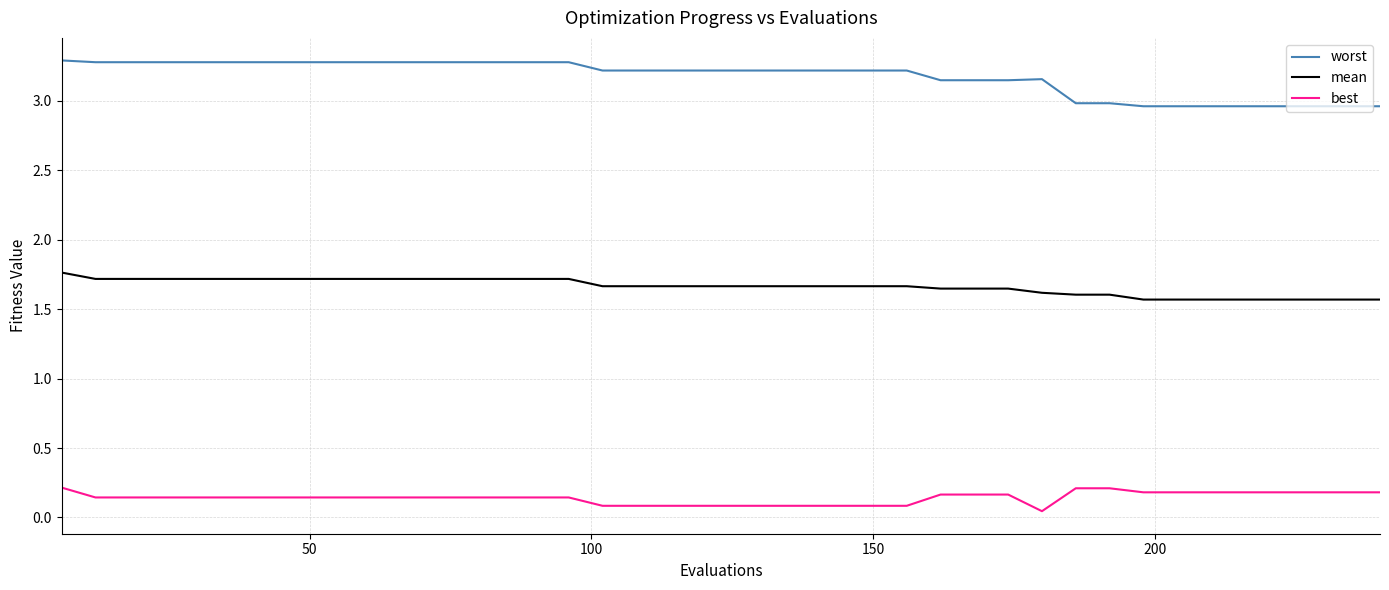

Which series has the widest spread of values?

worst